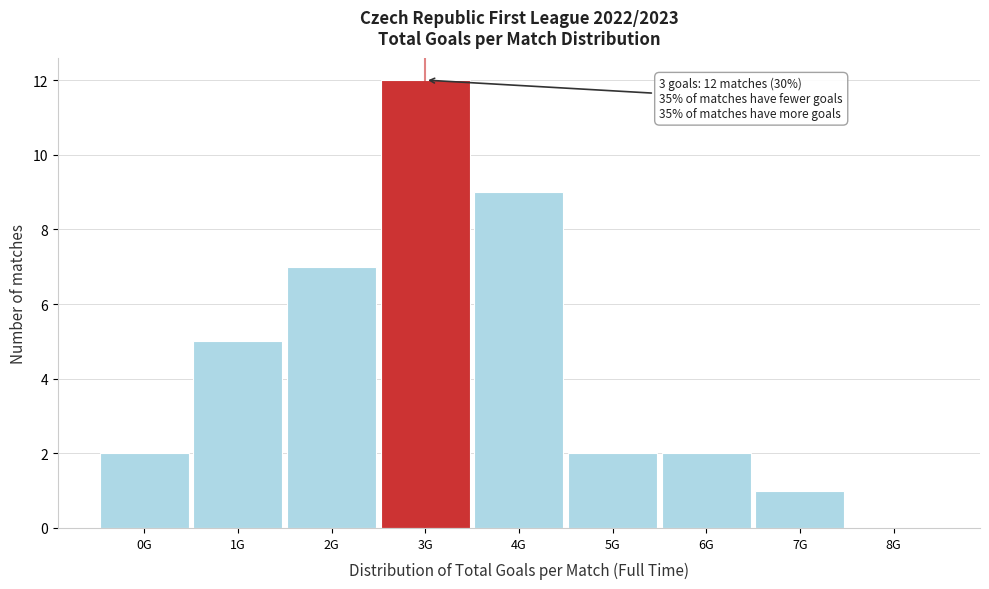

Reading right to left, list all the values displayed in this chart.

8G=0	7G=1	6G=2	5G=2	4G=9	3G=12	2G=7	1G=5	0G=2